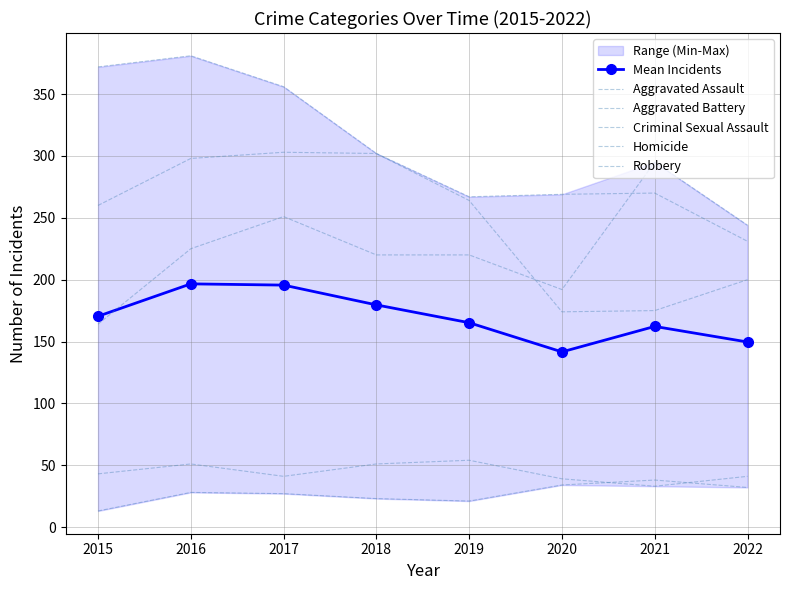

At 2021, list the series in order from smallest to largest.

Criminal Sexual Assault, Homicide, Mean Incidents, Robbery, Aggravated Battery, Aggravated Assault